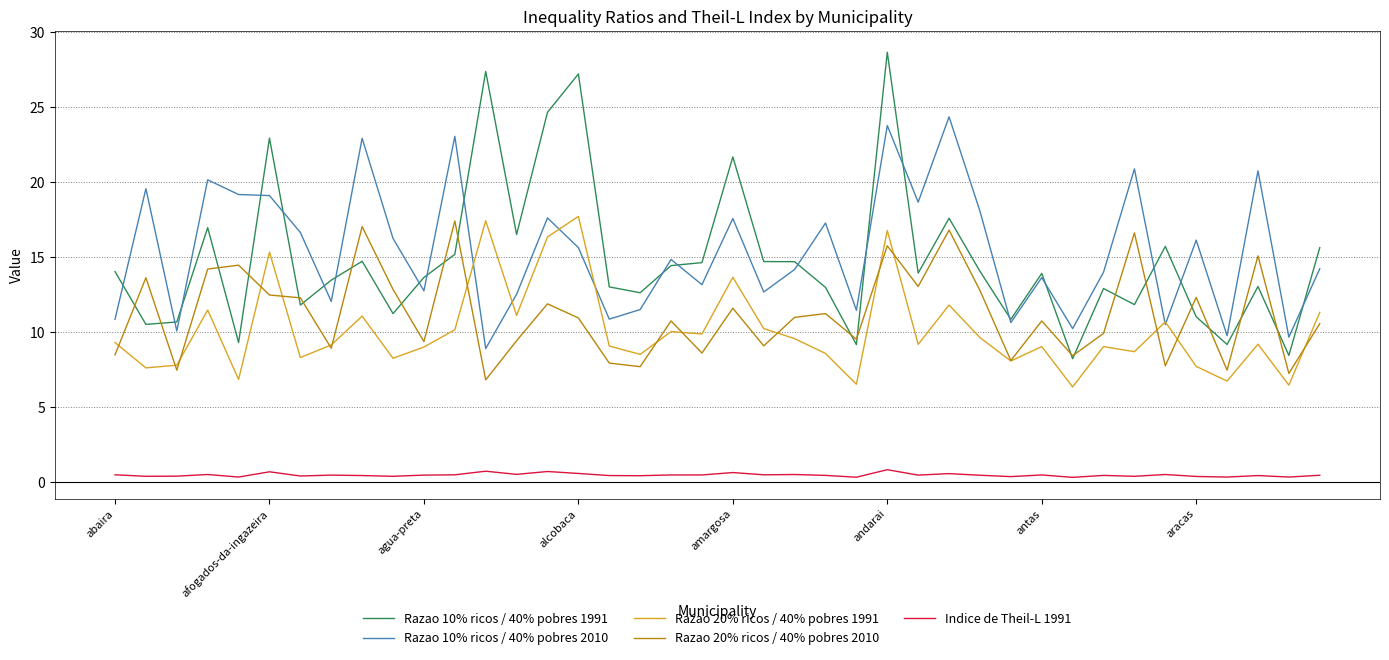

What is the minimum value for Razao 10% ricos / 40% pobres 1991?

8.2